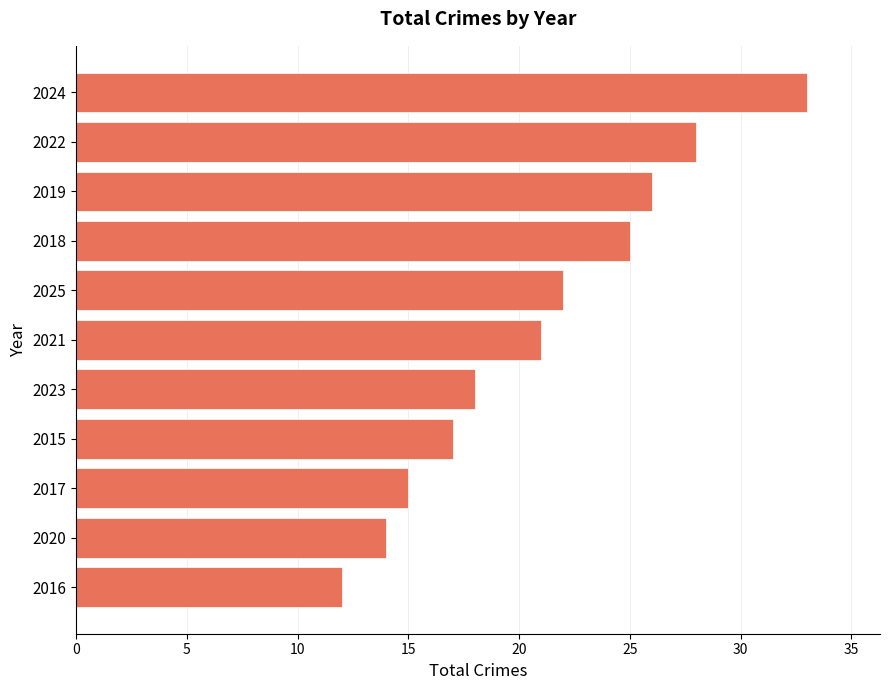

Rank the categories by value from lowest to highest.

2016, 2020, 2017, 2015, 2023, 2021, 2025, 2018, 2019, 2022, 2024